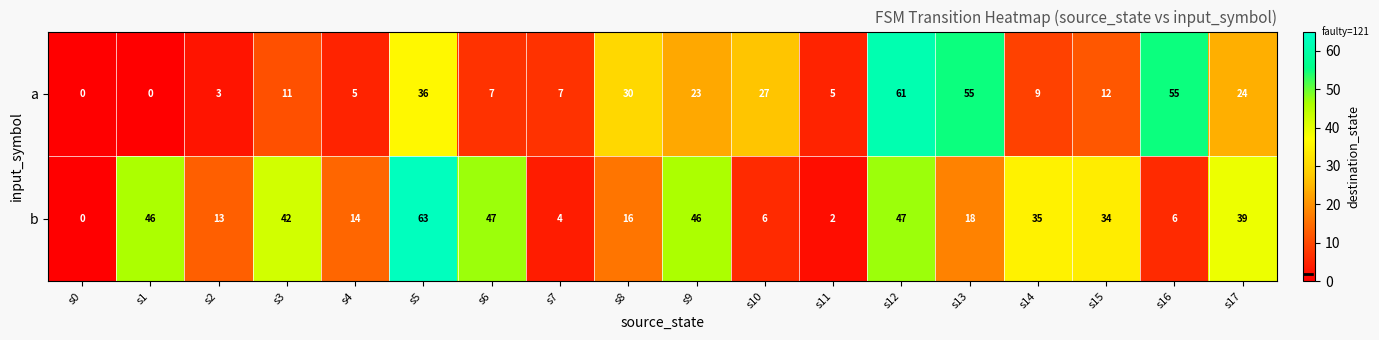

What is the spread (max minus min) of values at s16?

49